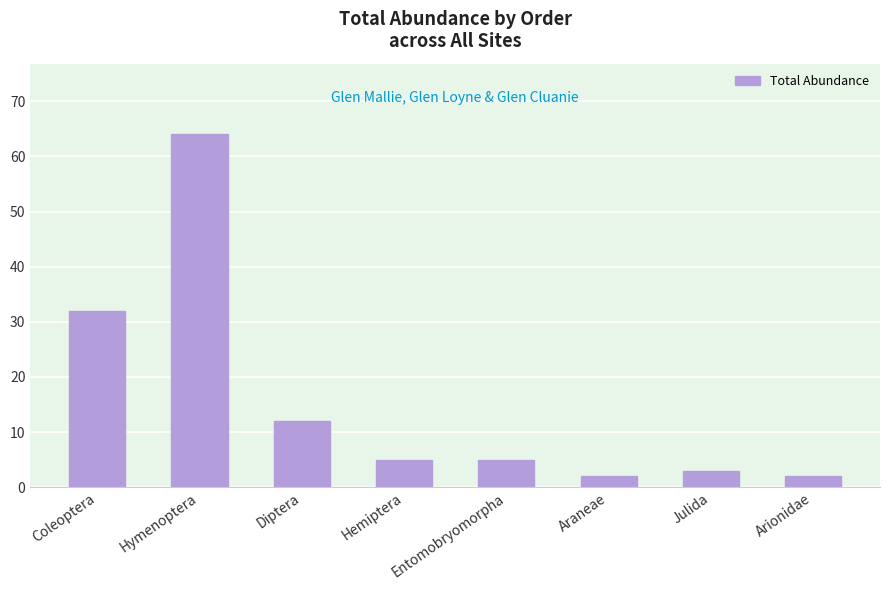

What position from the right is Coleoptera?

8